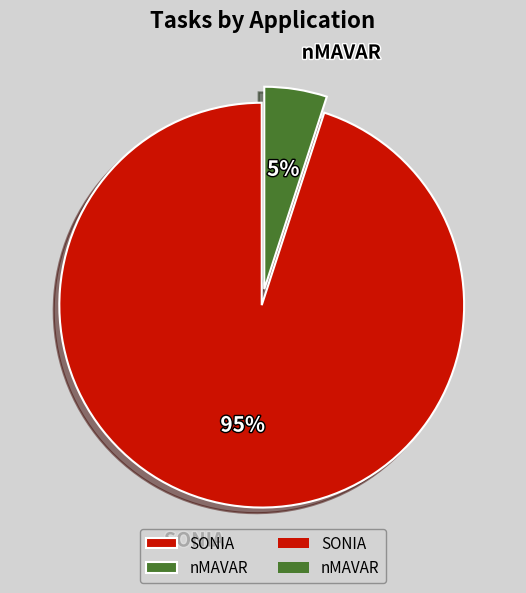

What is the largest slice in the pie chart?

SONIA